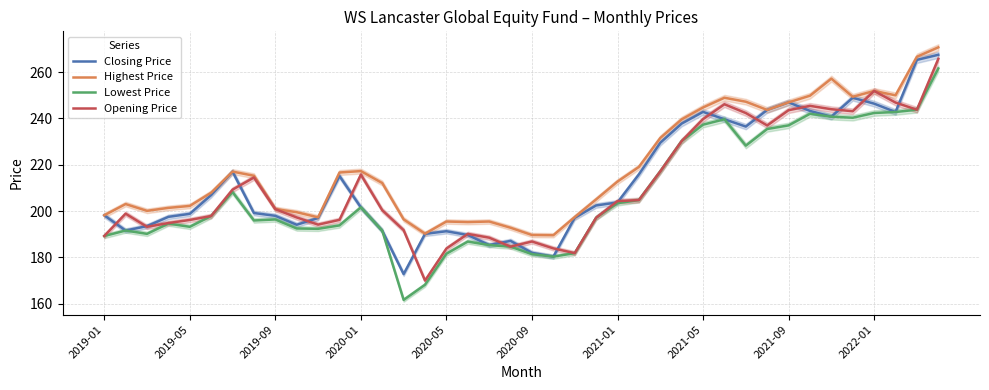

At 23, list the series in order from smallest to largest.

Lowest Price, Opening Price, Closing Price, Highest Price